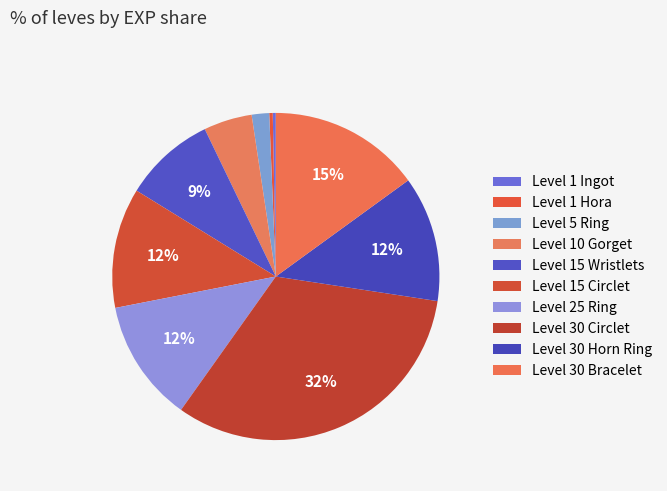

Count the number of slices in the pie.

10